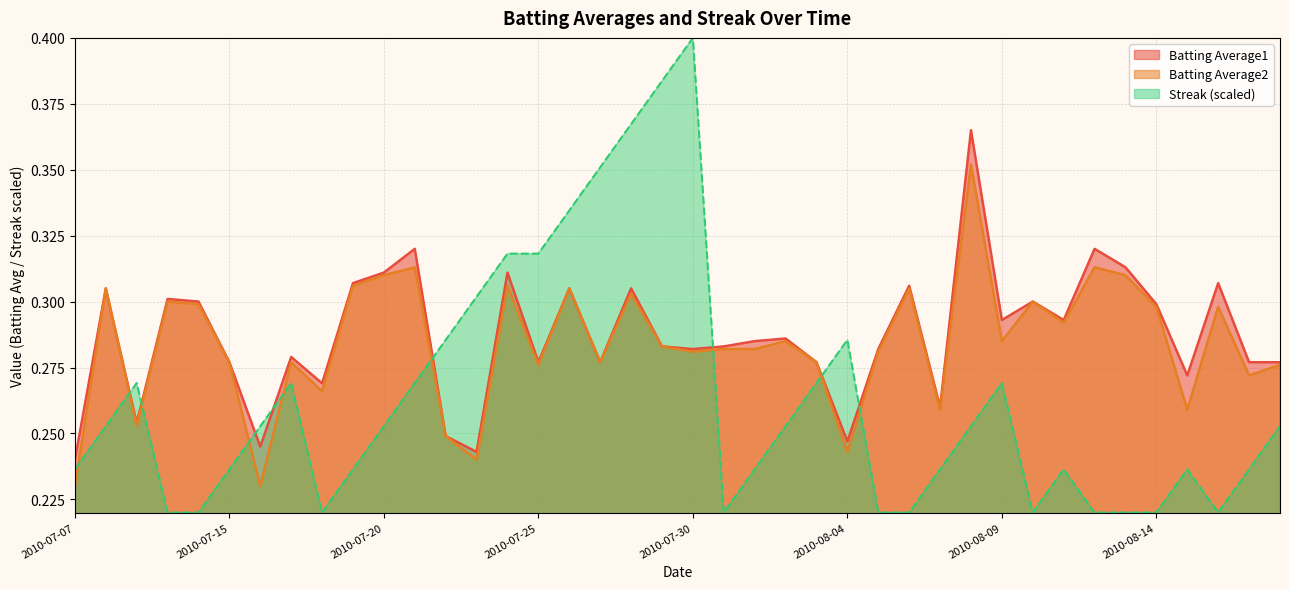

What is the label of the 19th point from the left?

2010-07-28